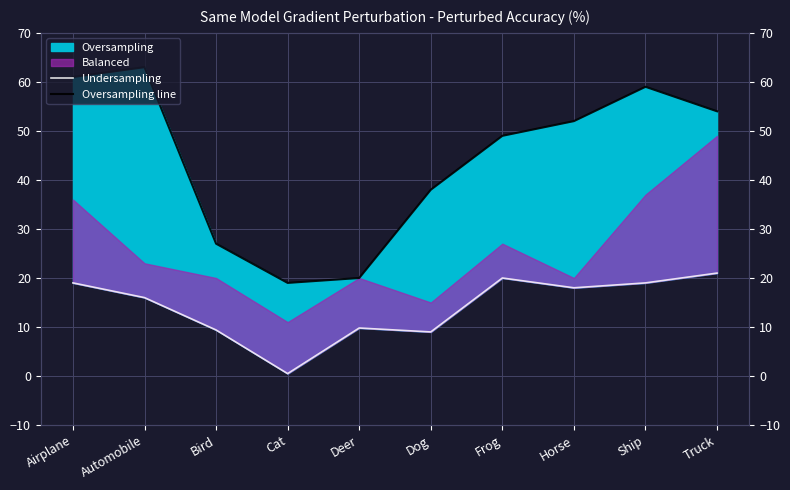

Which series has the largest total across all categories?

Oversampling line